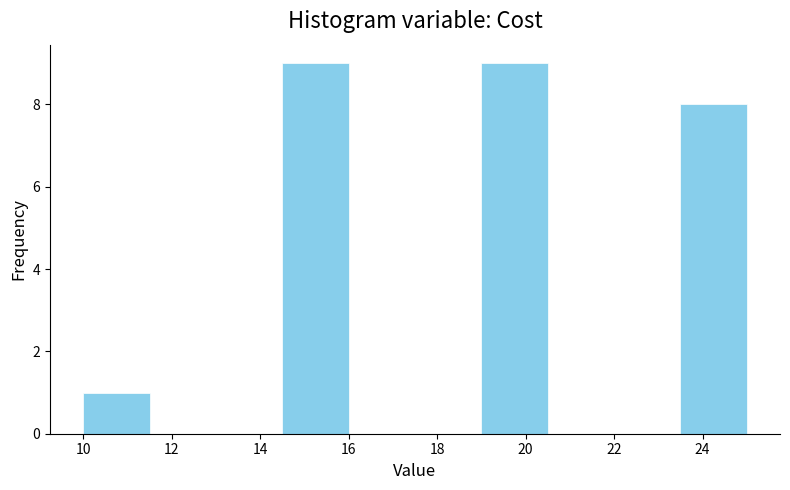

Reading left to right, list every bar in this chart as the range it spans on the x-axis followed by its height. Neither the bar edges nor the heights are printed on the chart, so give them approximately, as read against the axes.

10.0 to 11.5: 1
11.5 to 13.0: 0
13.0 to 14.5: 0
14.5 to 16.0: 9
16.0 to 17.5: 0
17.5 to 19.0: 0
19.0 to 20.5: 9
20.5 to 22.0: 0
22.0 to 23.5: 0
23.5 to 25.0: 8